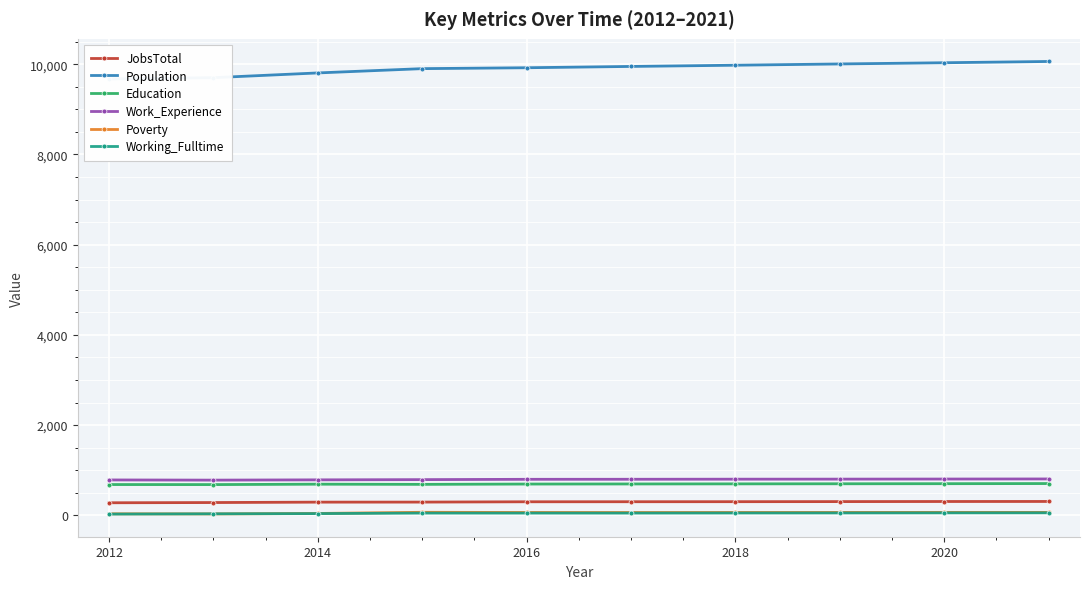

What is the maximum value for Work_Experience?

805